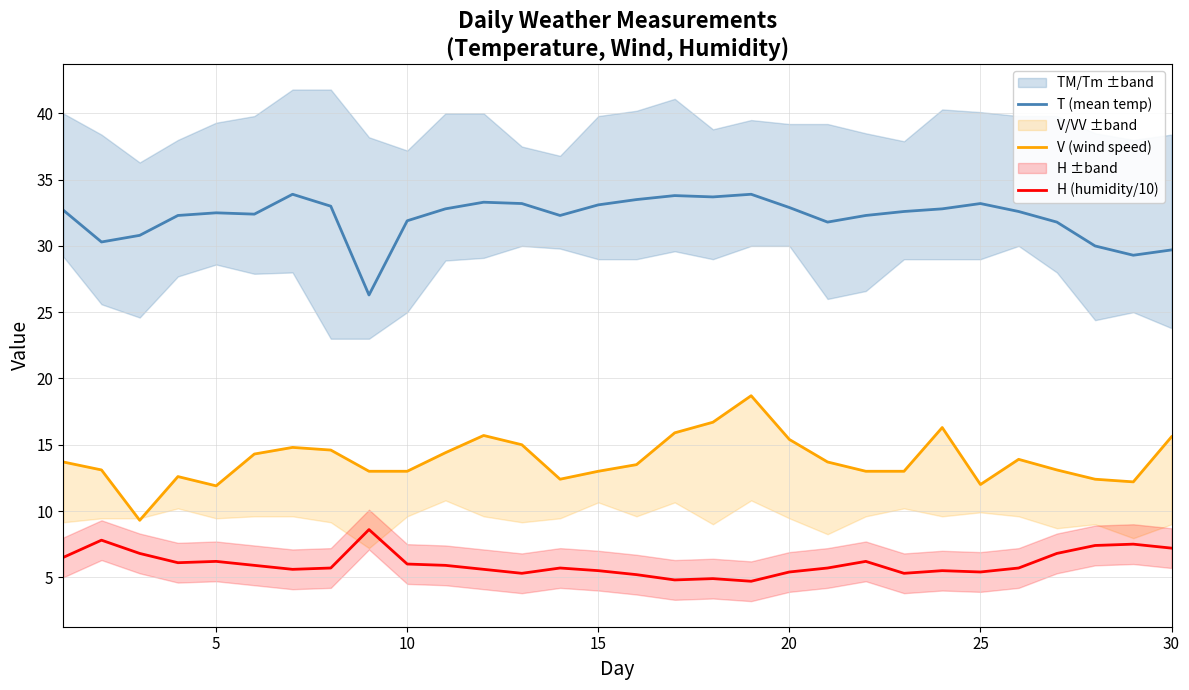

Rank the series by their maximum value, from highest to lowest.

T (mean temp), V (wind speed), H (humidity/10)